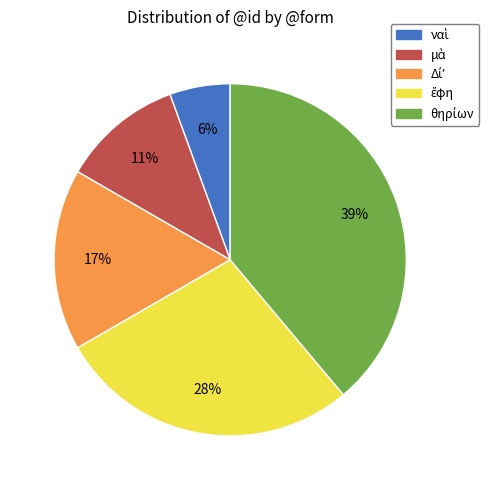

To the nearest percent, what is the average slice percentage?

20%